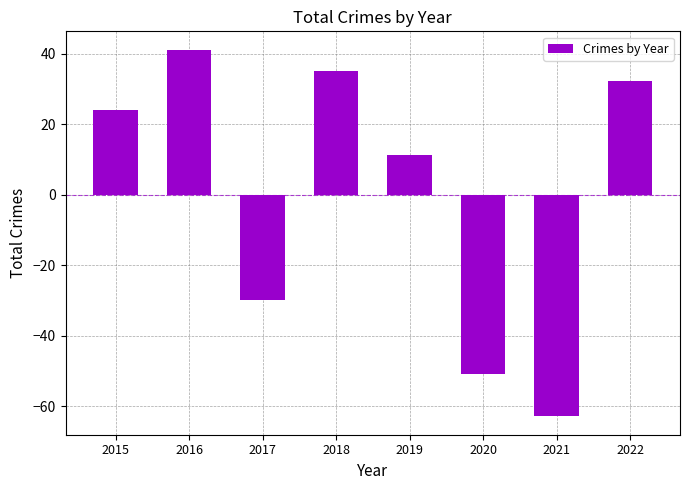

What is the value of the 6th bar from the left?

-50.9